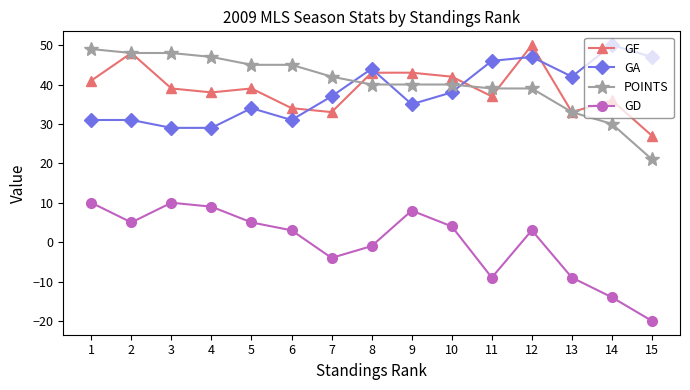

What is the maximum value shown in the chart?

50